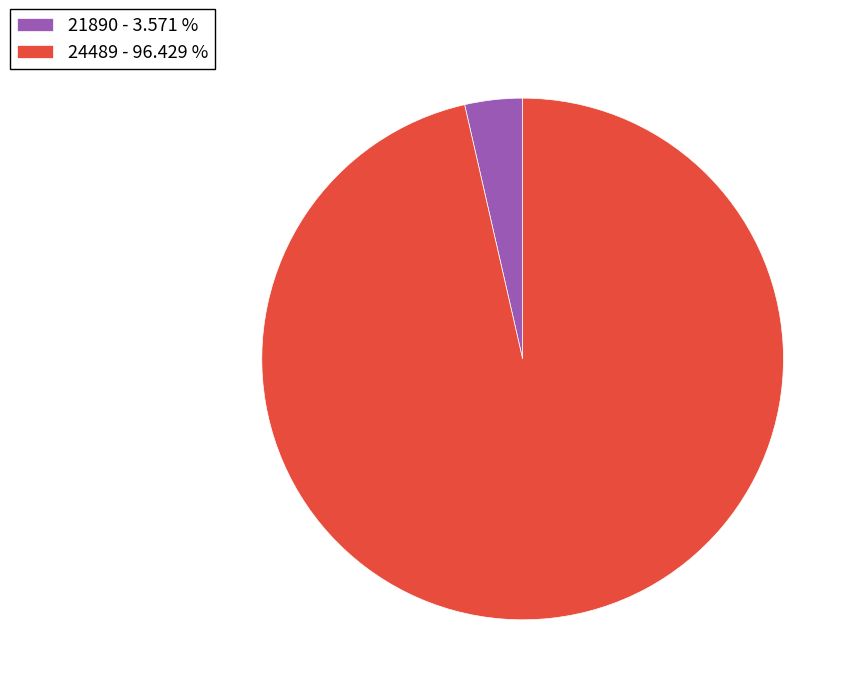

What is the majority slice?

24489